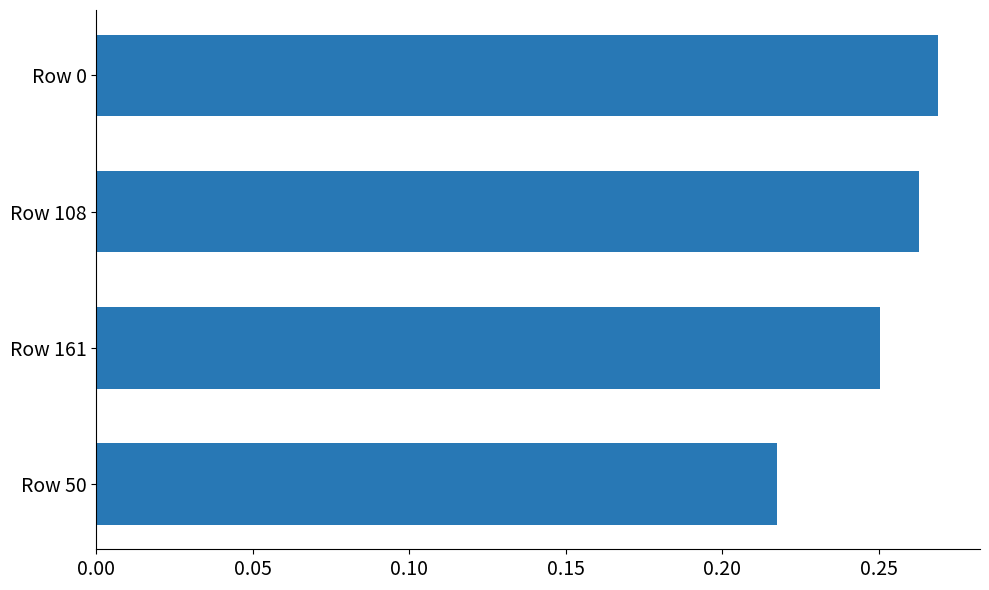

Does the chart contain stacked bars?

No